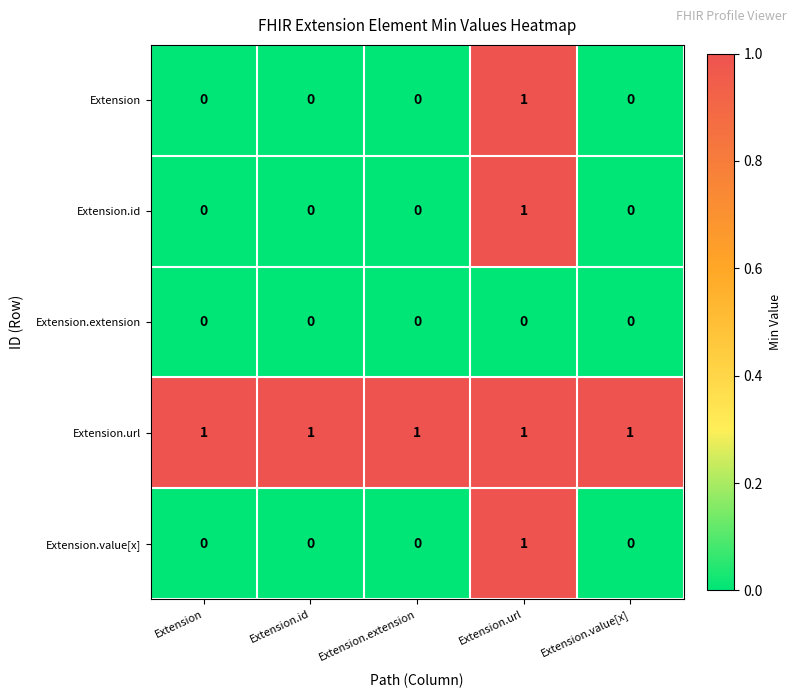

Reading left to right, what are all the values shown in this chart?

Extension: Extension=0	Extension.id=0	Extension.extension=0	Extension.url=1	Extension.value[x]=0
Extension.id: Extension=0	Extension.id=0	Extension.extension=0	Extension.url=1	Extension.value[x]=0
Extension.extension: Extension=0	Extension.id=0	Extension.extension=0	Extension.url=0	Extension.value[x]=0
Extension.url: Extension=1	Extension.id=1	Extension.extension=1	Extension.url=1	Extension.value[x]=1
Extension.value[x]: Extension=0	Extension.id=0	Extension.extension=0	Extension.url=1	Extension.value[x]=0